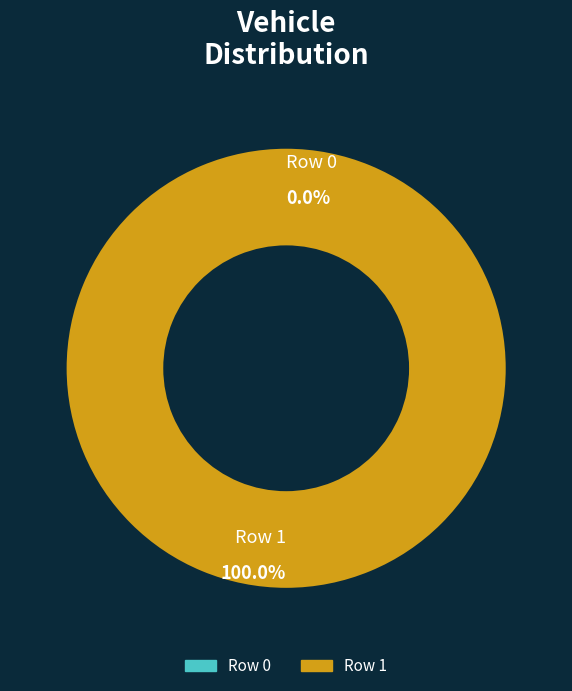

Does 0 account for over 50% of the chart?

No